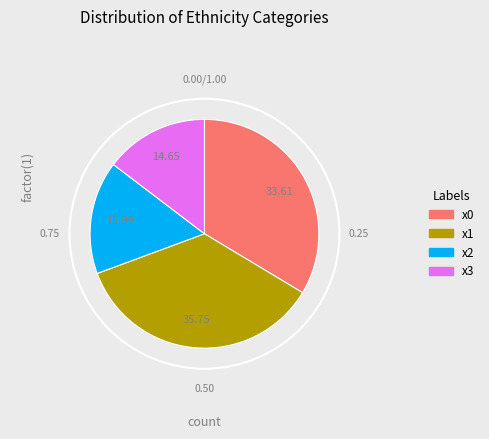

The x1 slice represents 30% of the pie. True or false?

False